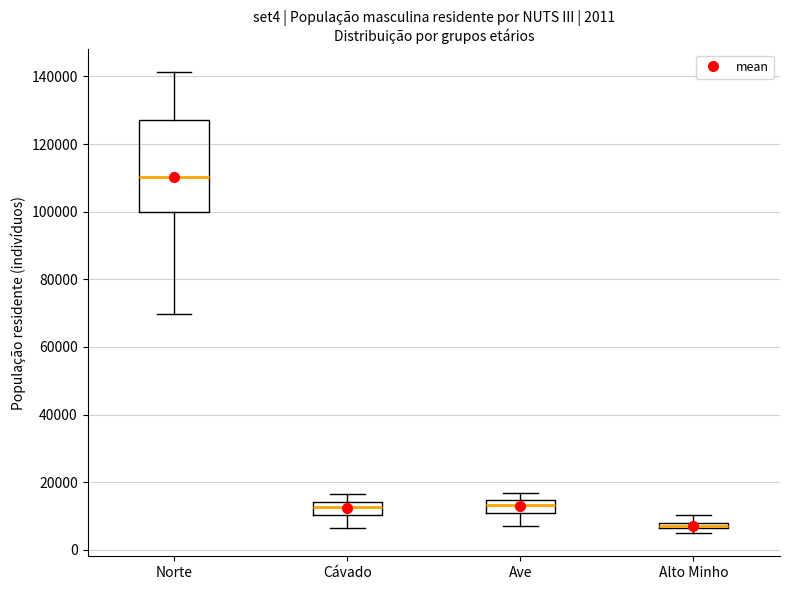

Which box is the tallest, from its lower edge to its upper edge?

Norte